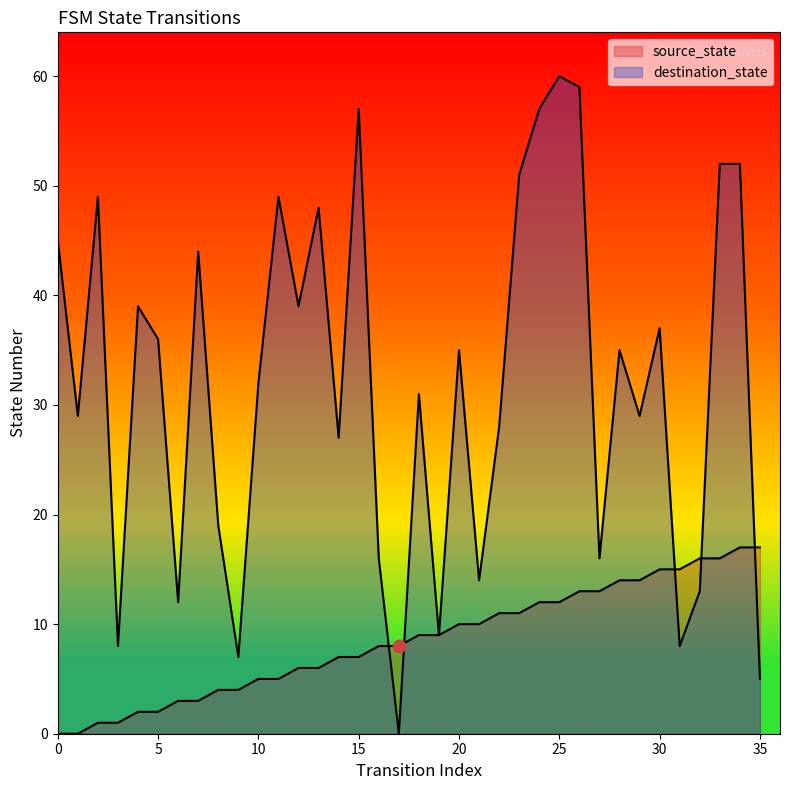

At how many categories does at least one series exceed 40?

12